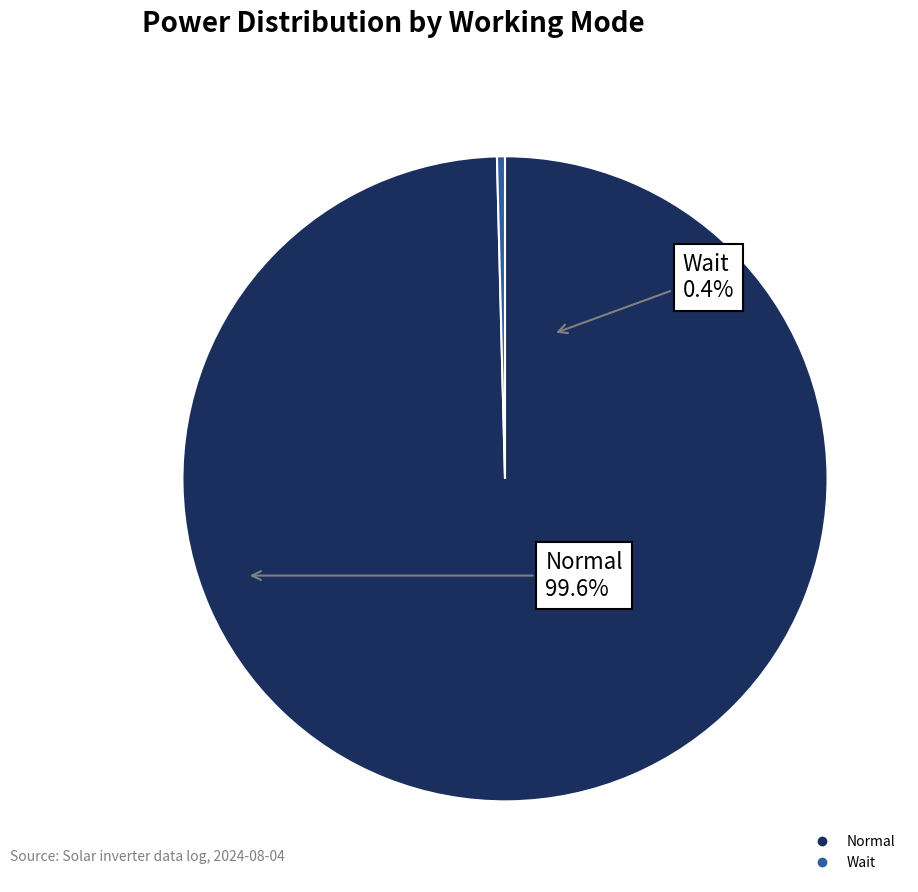

Rank the categories by value from lowest to highest.

Wait, Normal